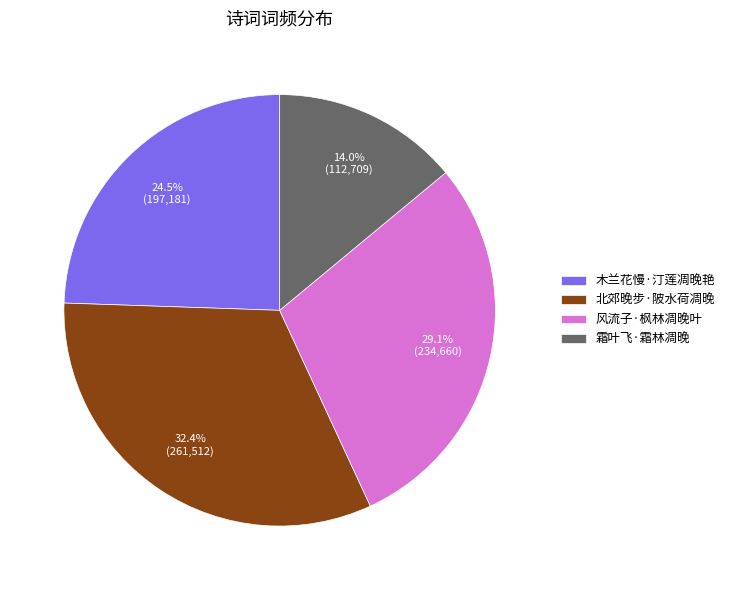

Between 风流子·枫林凋晚叶 and 木兰花慢·汀莲凋晚艳, which is larger?

风流子·枫林凋晚叶